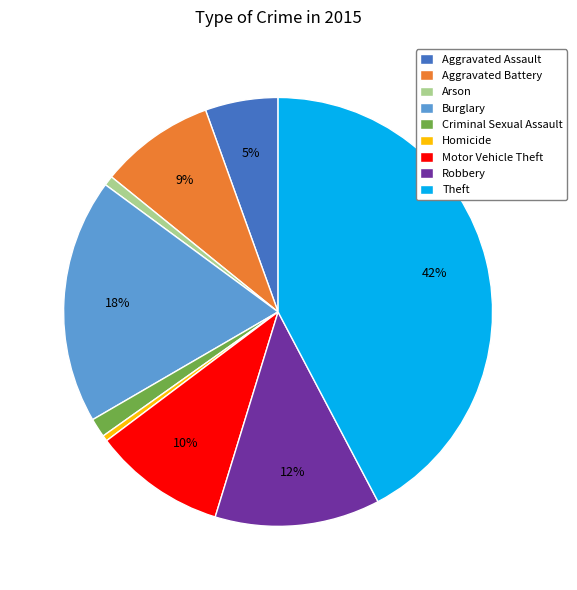

The Burglary slice represents 4% of the pie. True or false?

False